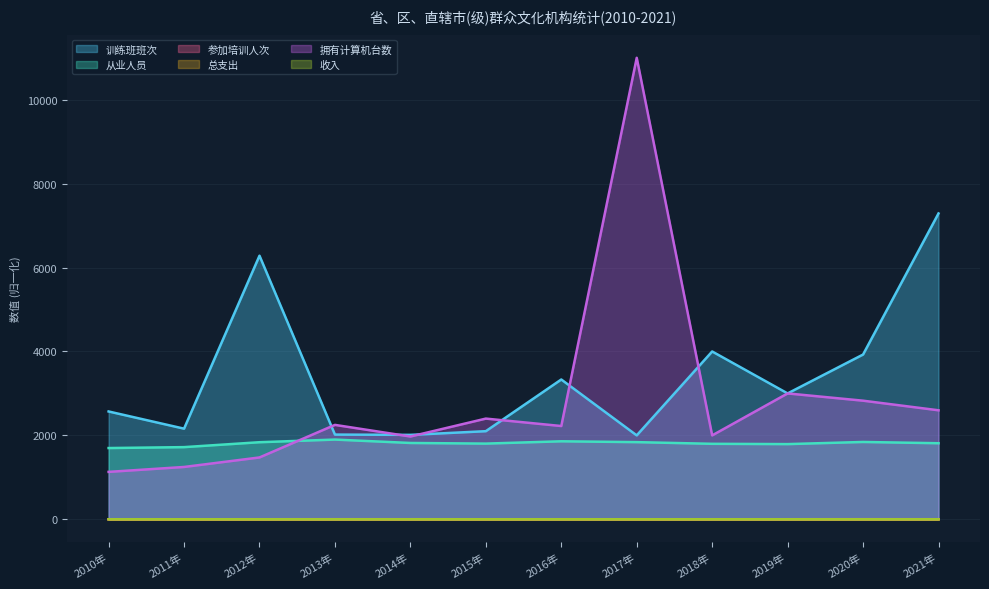

How many lines are shown in the chart?

6